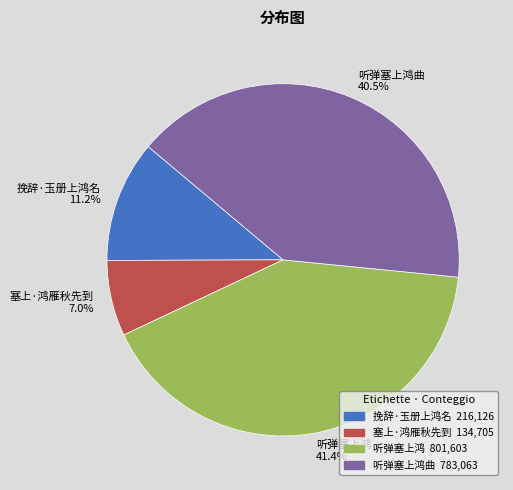

Between 听弹塞上鸿曲 40.5% and 听弹塞上鸿 41.4%, which is larger?

听弹塞上鸿 41.4%